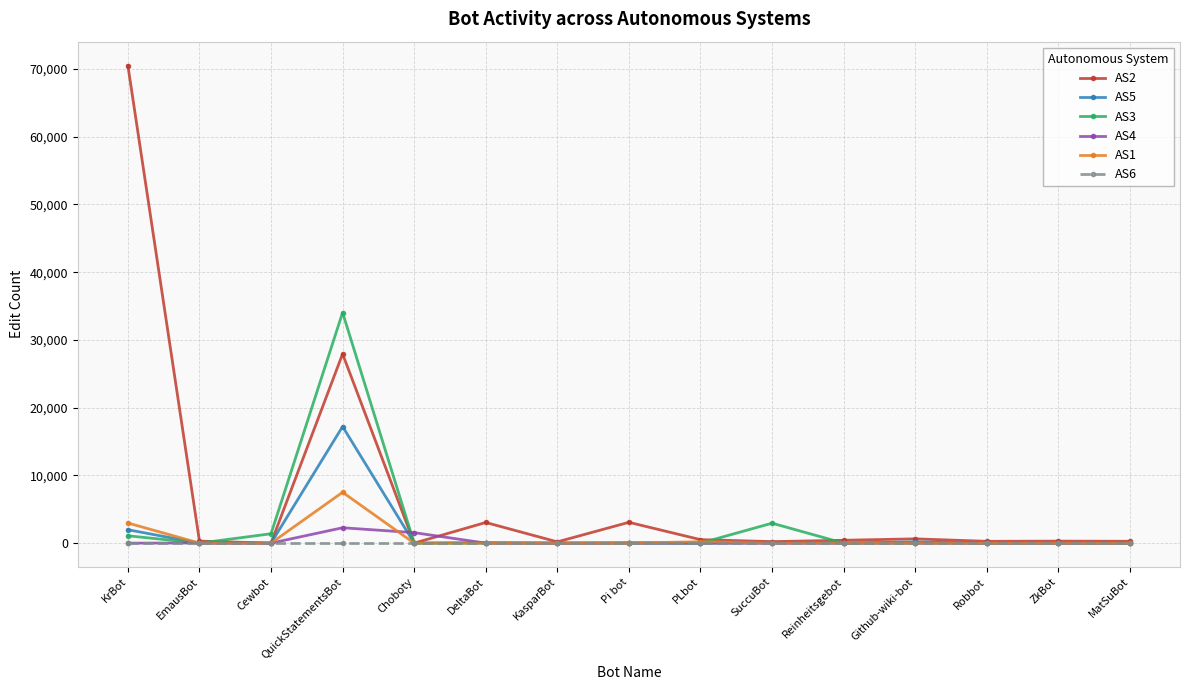

Rank the series by their maximum value, from lowest to highest.

AS6, AS4, AS1, AS5, AS3, AS2